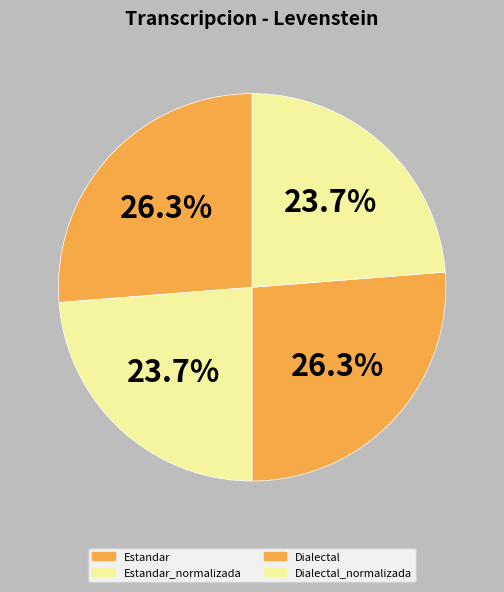

Count the number of slices in the pie.

4